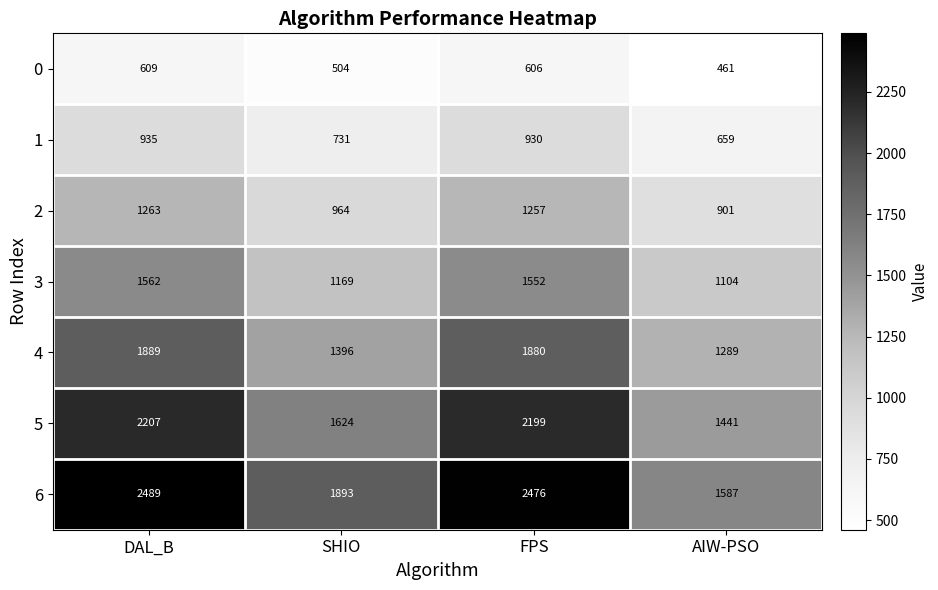

How many data points does each series have?

4